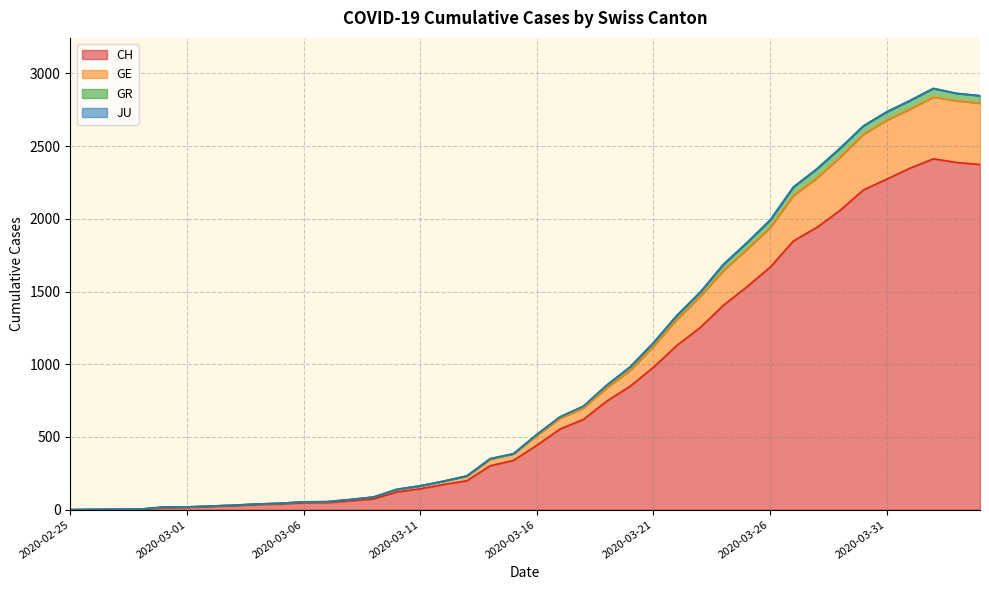

Does the chart display data point markers on the line(s)?

No